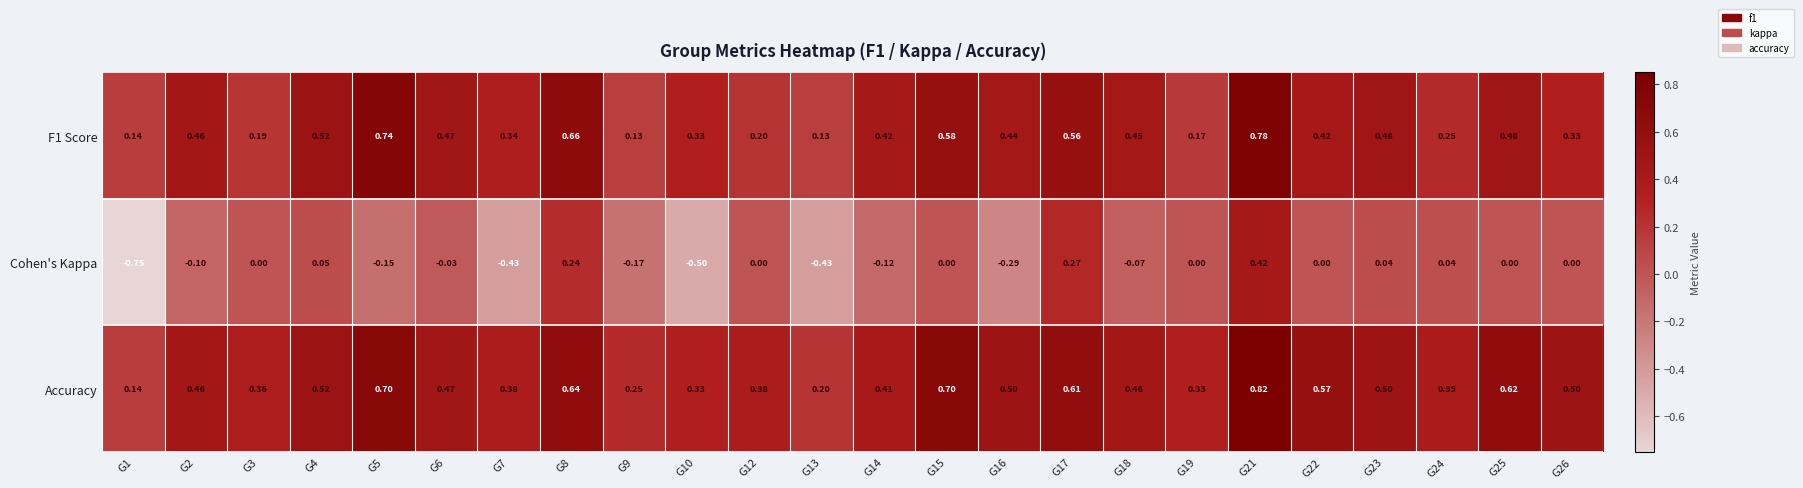

Between G1 and G13, which series saw the biggest shift?

Cohen's Kappa